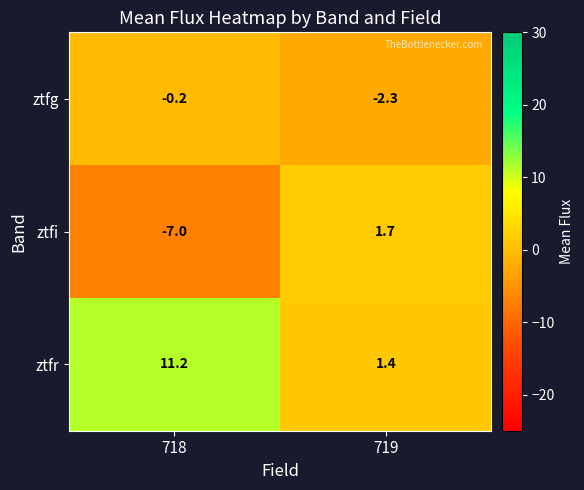

What is the average value of the ztfg series?

-1.2